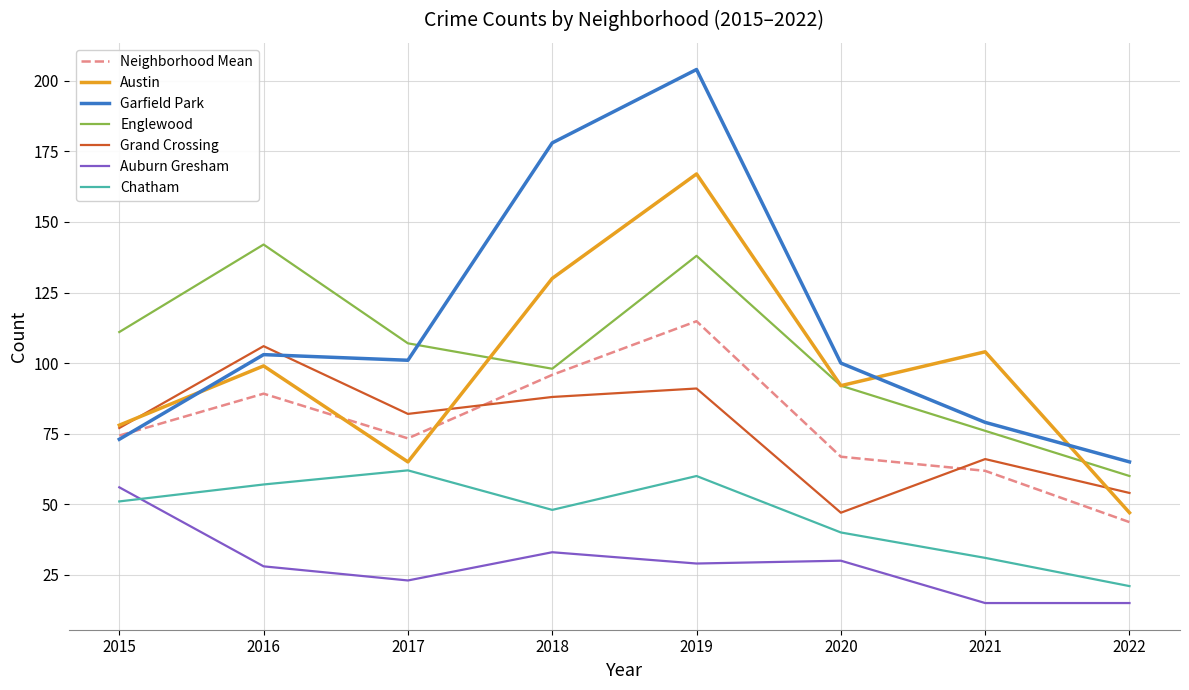

In Chatham, how many points are lower than both neighbors (excluding endpoints)?

1